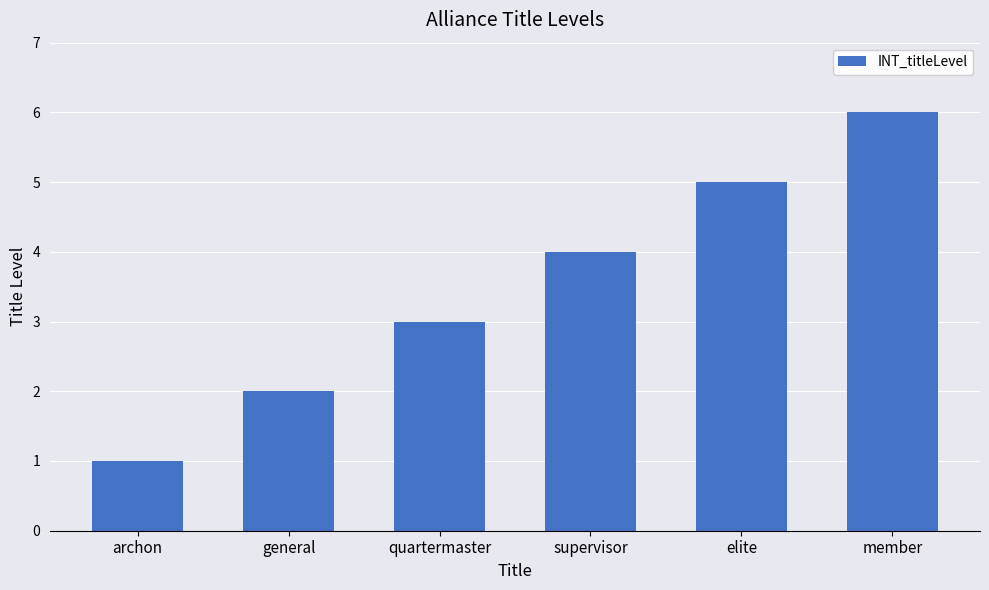

How many values are between 2 and 5?

4